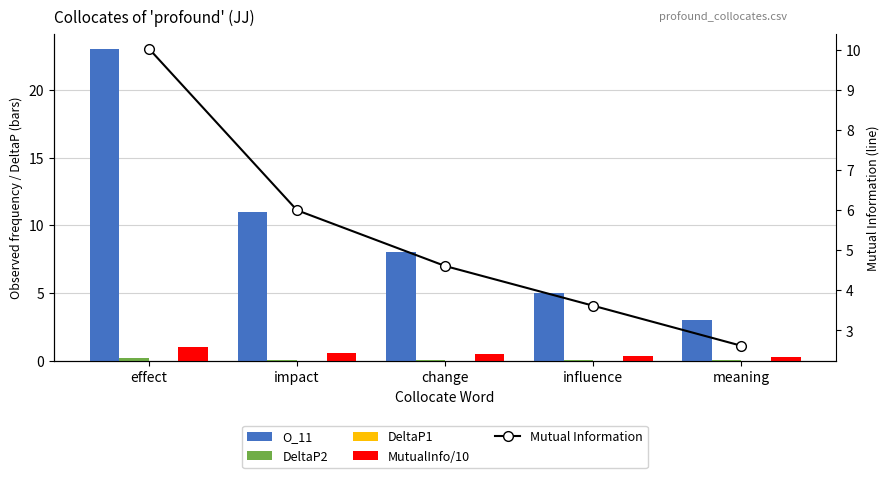

Does the chart contain stacked bars?

No